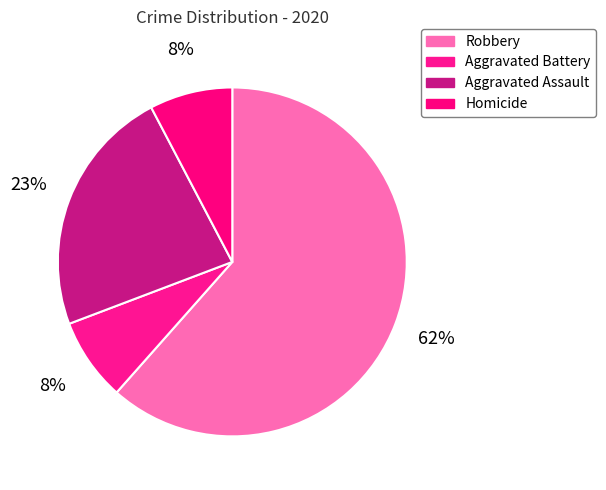

Combined, what portion of the pie is Robbery and Aggravated Assault?

84.6%